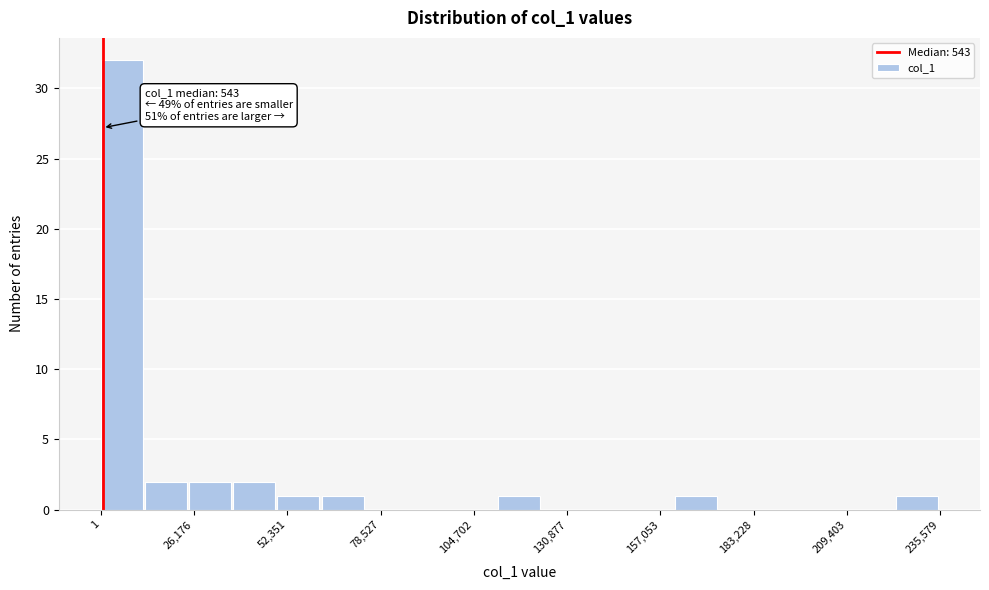

Read against the x-axis, roughly where is the centre of the tallest bar?

5000